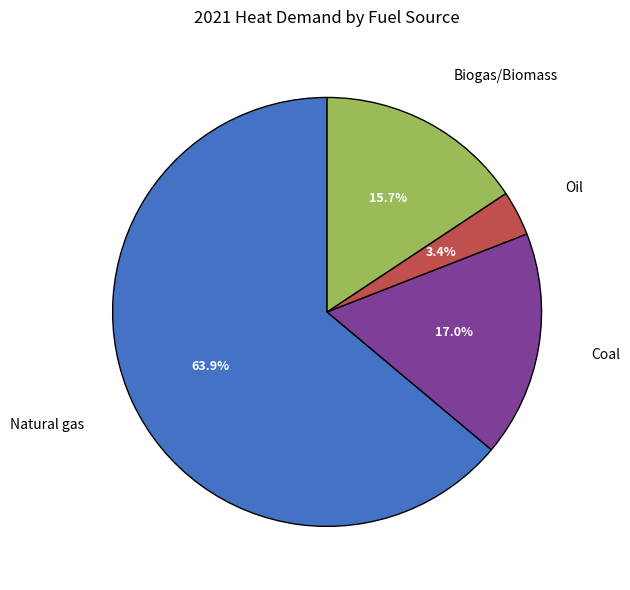

Which category has the biggest portion of the pie?

Natural gas